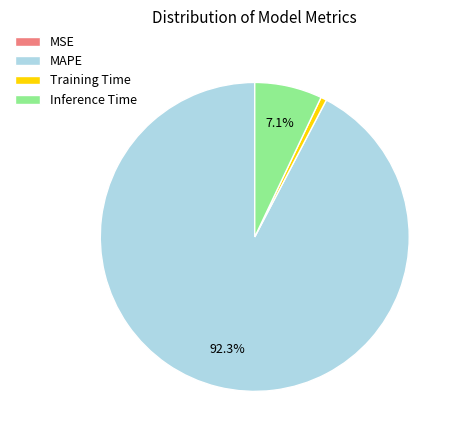

What percentage is NOT represented by MAPE?

7.7%